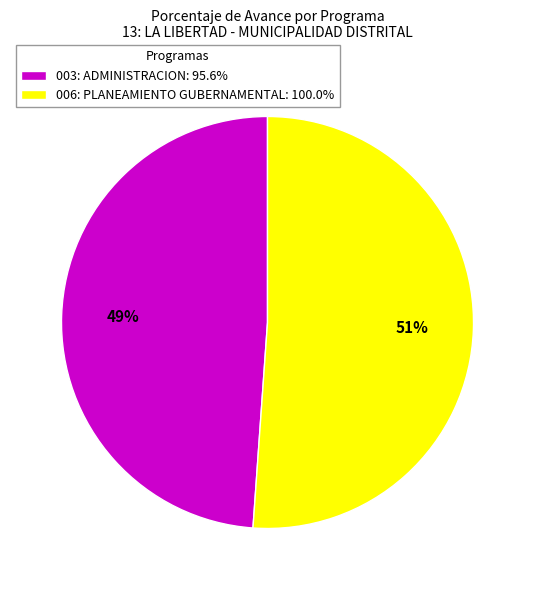

Which has a higher value, 006: PLANEAMIENTO GUBERNAMENTAL or 003: ADMINISTRACION?

006: PLANEAMIENTO GUBERNAMENTAL